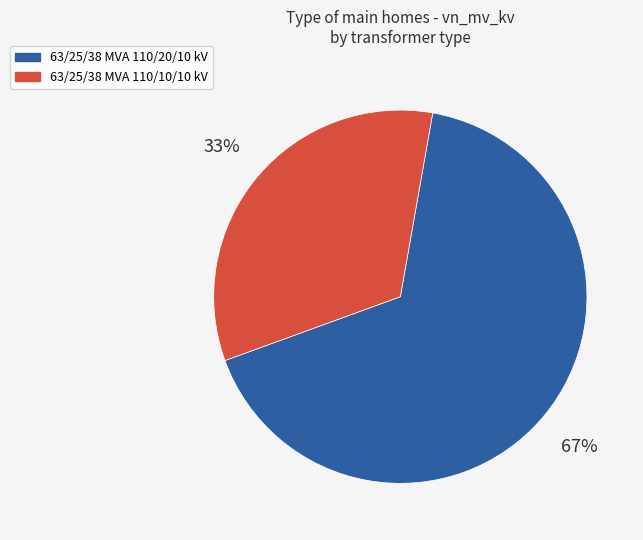

True or false: 63/25/38 MVA 110/20/10 kV accounts for 67% of the total.

True